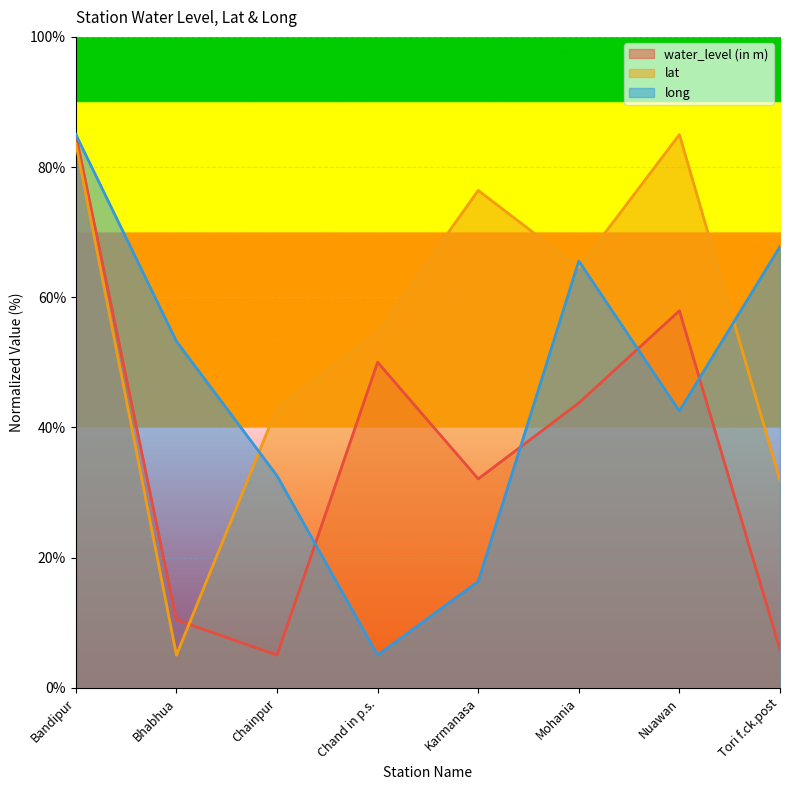

The value of water_level (in m) at Tori f.ck.post is 5.8. True or false?

True